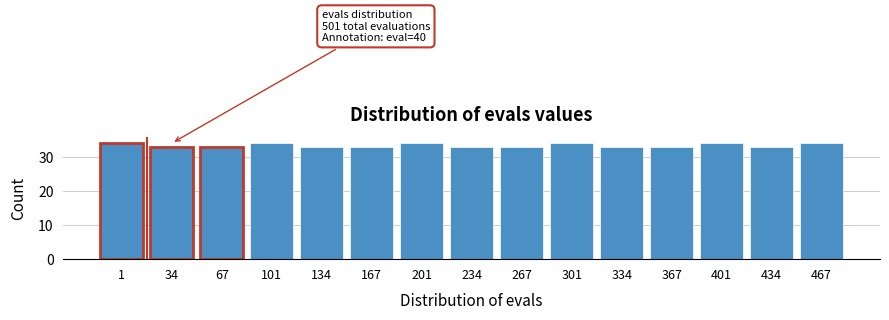

Reading right to left, list all the values displayed in this chart.

34	33	34	33	33	34	33	33	34	33	33	34	33	33	34